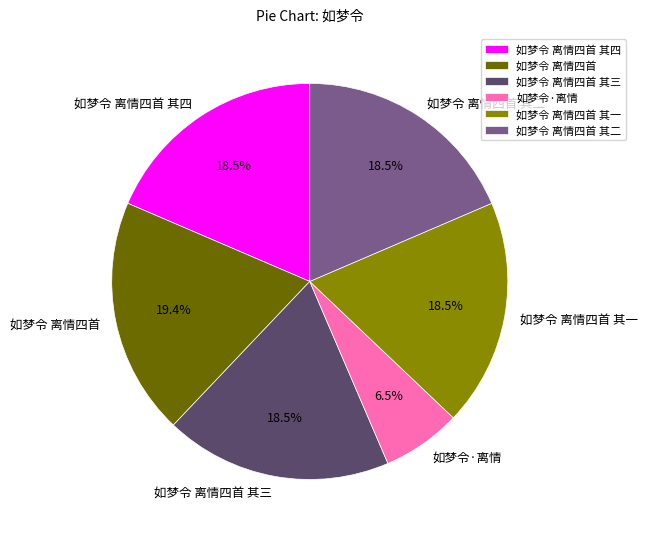

To the nearest percent, what is the difference between the largest and smallest slice percentages?

13%